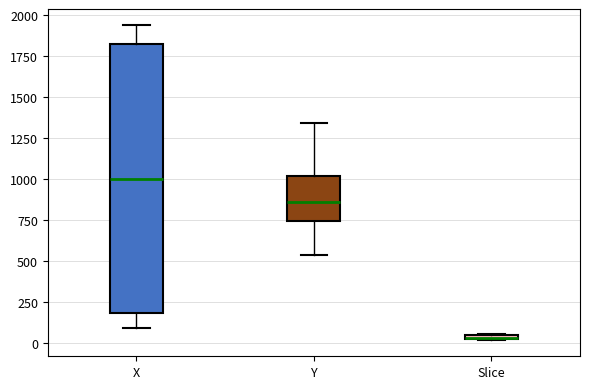

Which box is the tallest, from its lower edge to its upper edge?

X